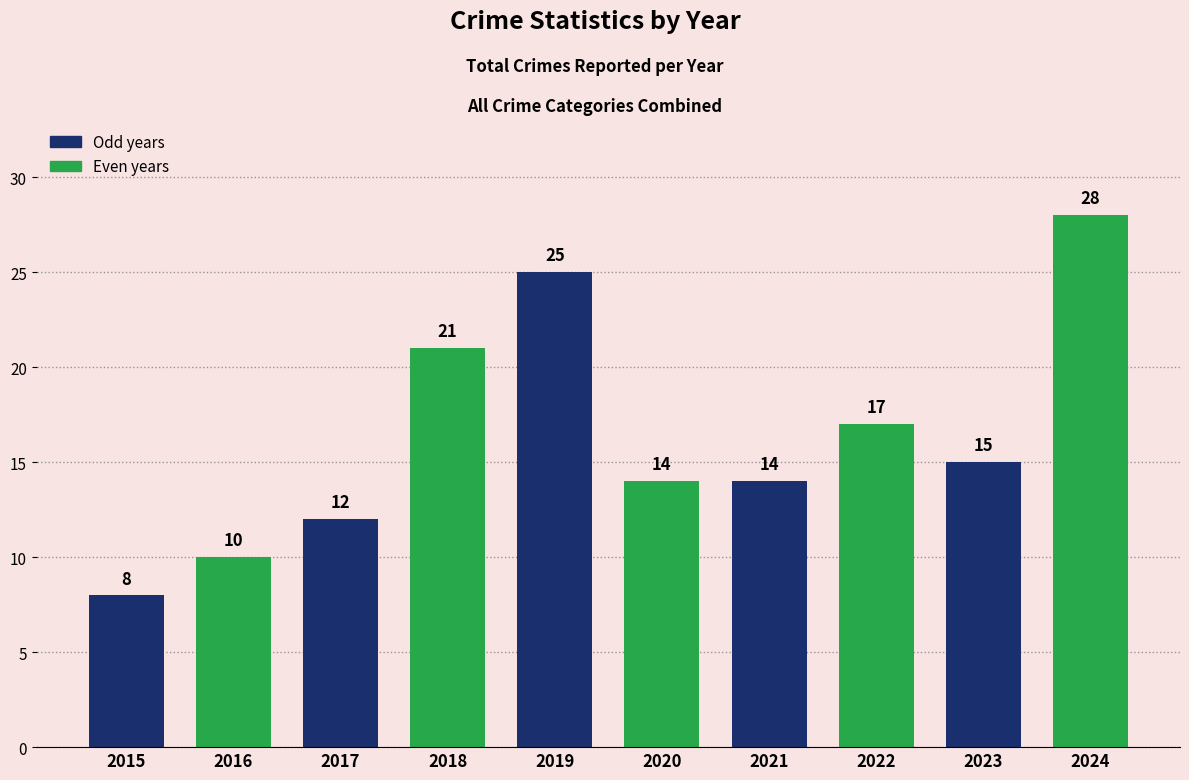

What is the value of the 5th bar from the left?

25